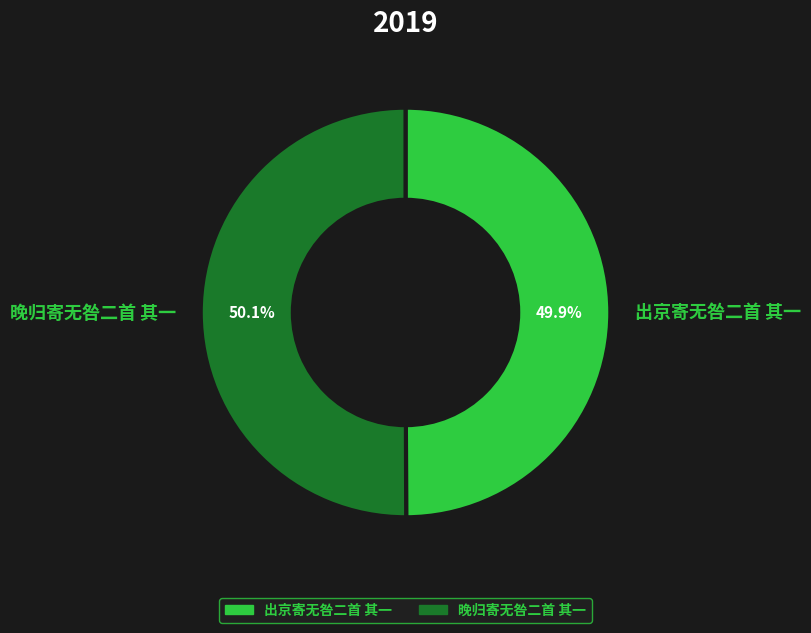

Approximately how many times larger is the value at 出京寄无咎二首 其一 compared to 晚归寄无咎二首 其一?

1.0